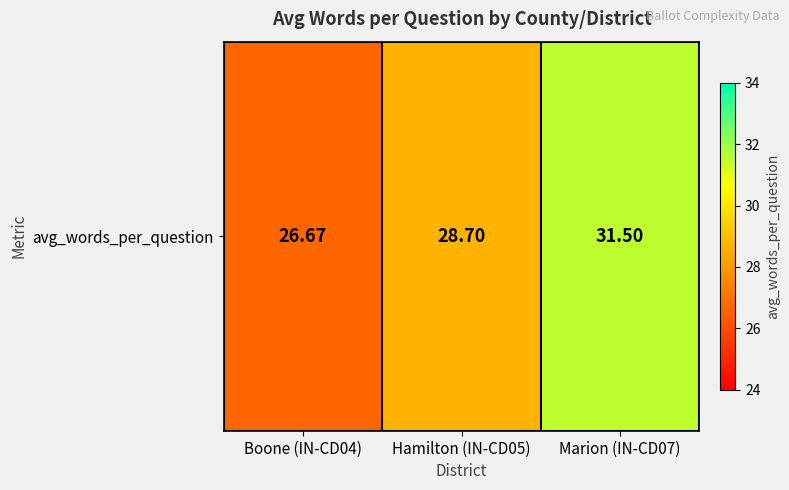

How many values are between 26 and 31?

2